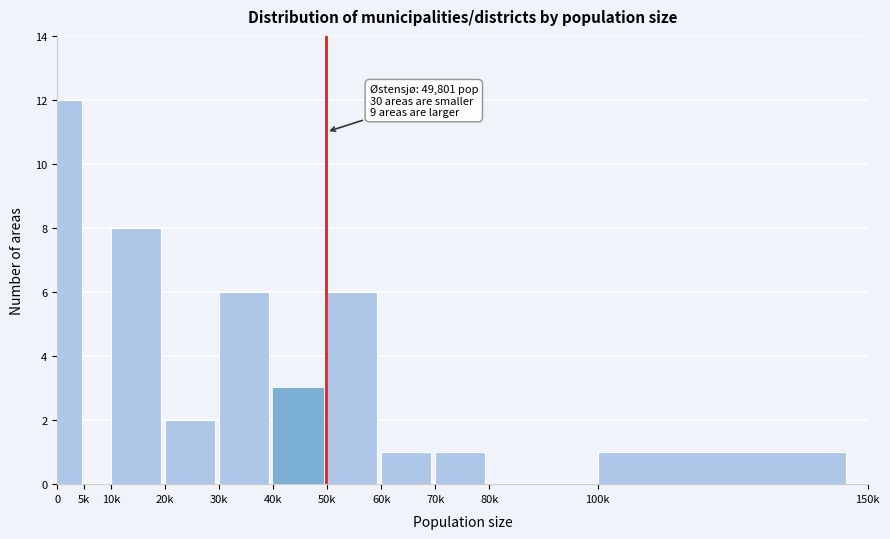

Reading left to right, list all the values displayed in this chart.

0=12	5k=0	10k=8	20k=2	30k=6	40k=3	50k=6	60k=1	70k=1	80k=0	100k=1